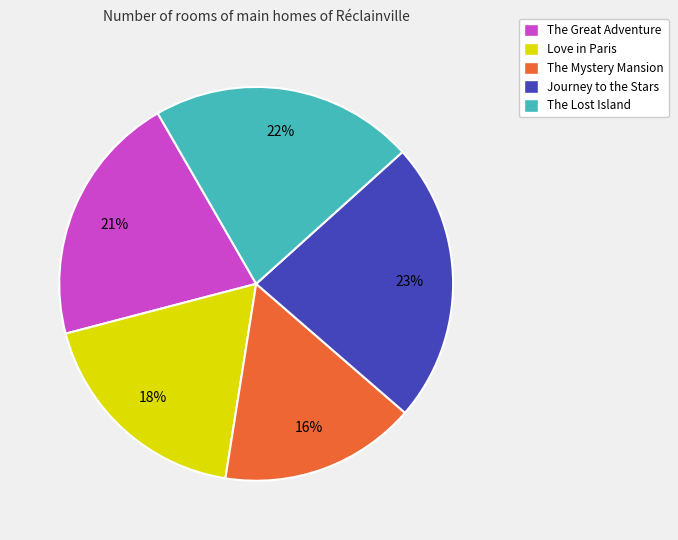

How many segments does this pie chart have?

5